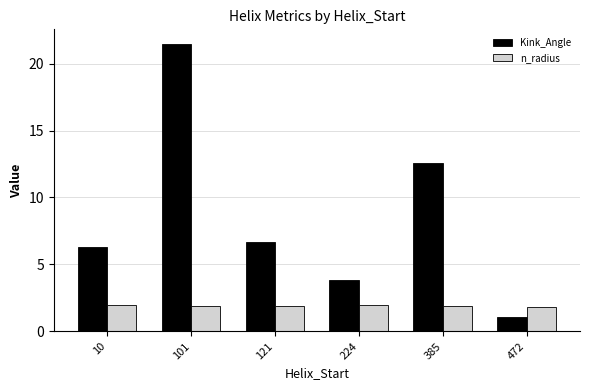

How many bars are there in total?

12